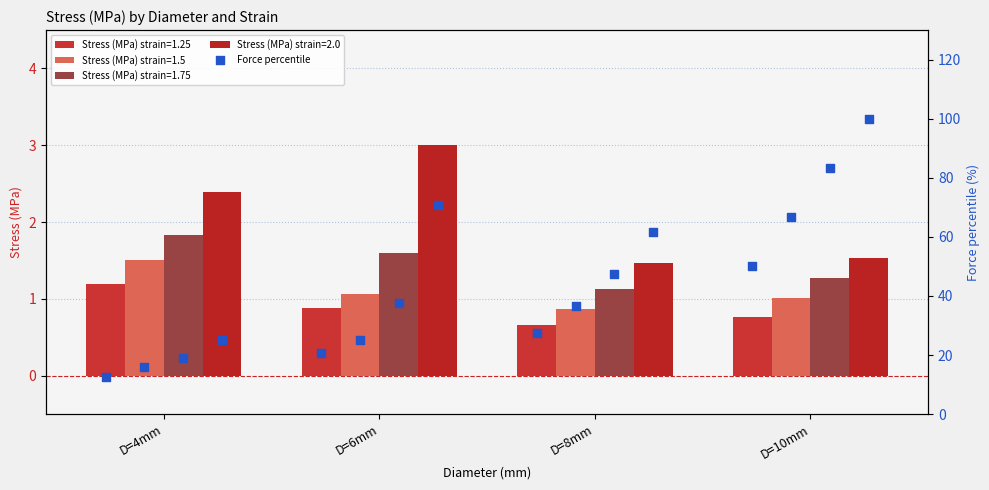

At how many categories does at least one series exceed 2?

2